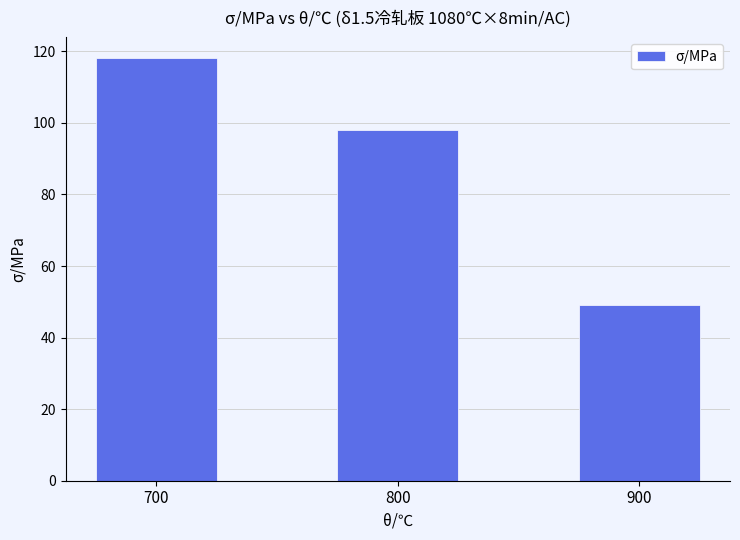

The value at 800 is 98. True or false?

True